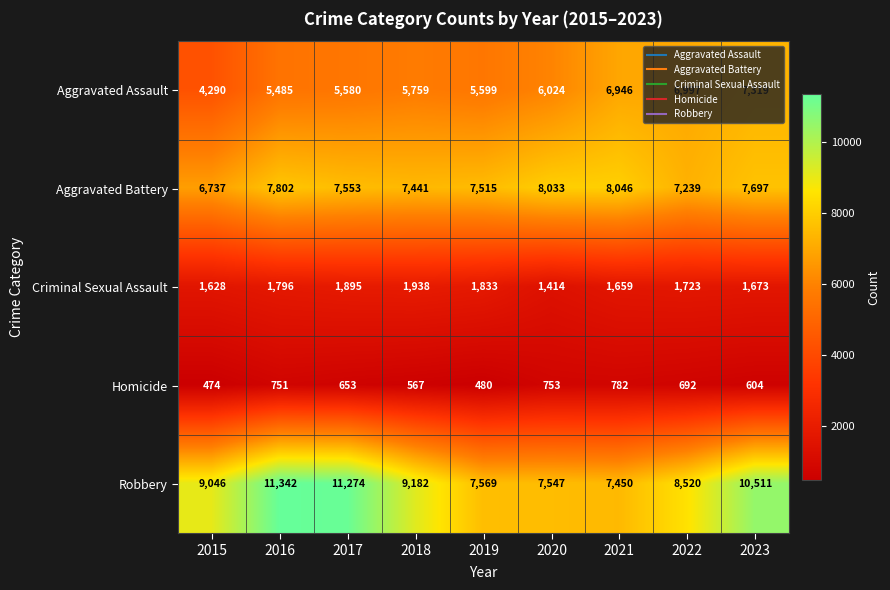

Where is Criminal Sexual Assault nearest to the value 1676?

2023